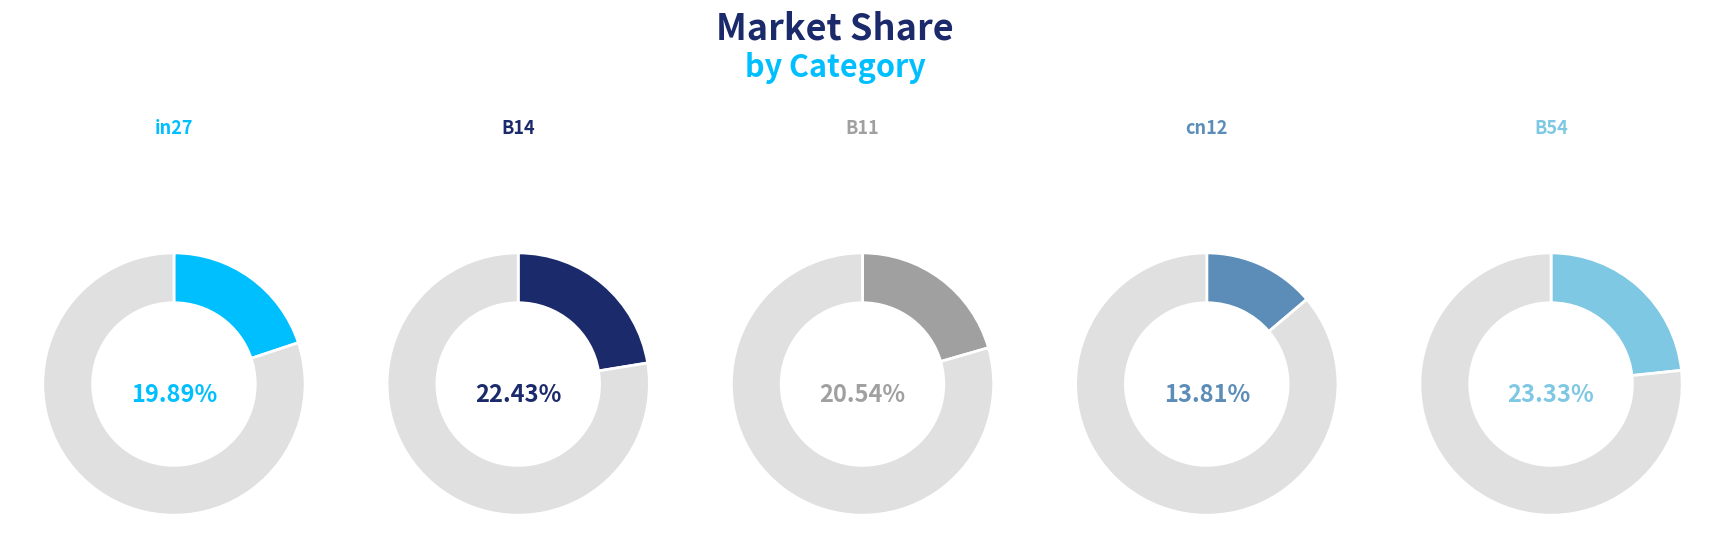

True or false: B54 accounts for 15% of the total.

False